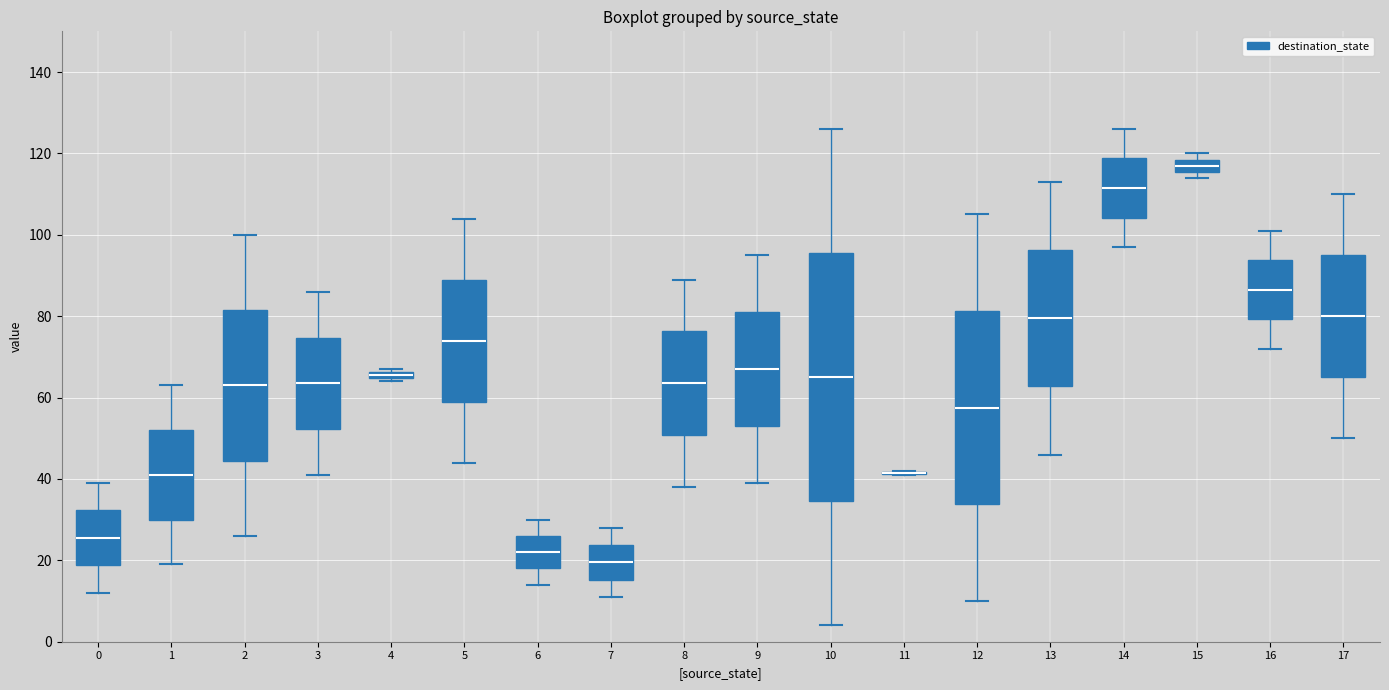

Where is the lower edge of the box at x = 17 on the y-axis? The values are not printed on the chart, so give them approximately, as read against the axis.

66